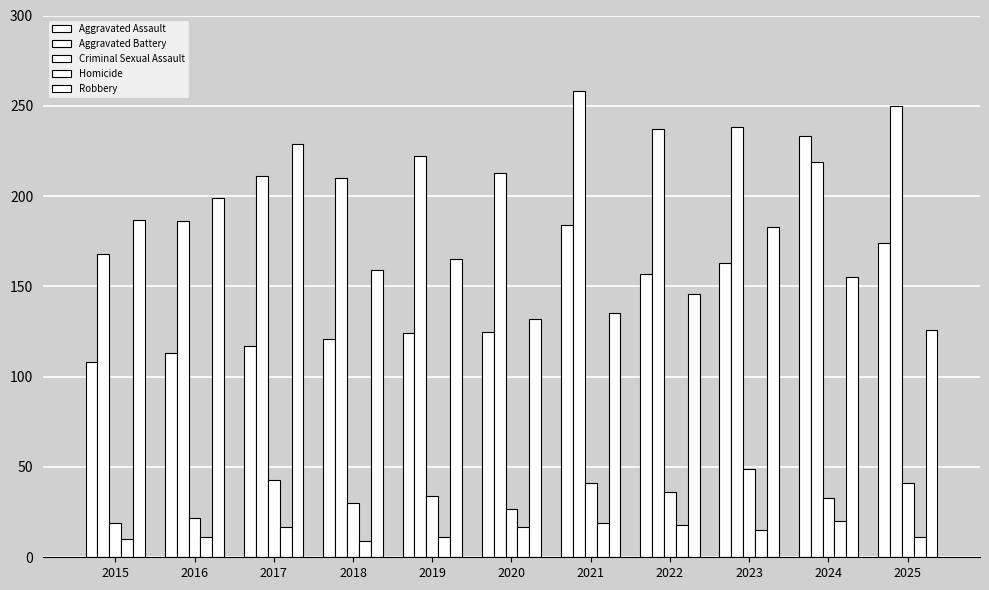

Where is Aggravated Assault nearest to the value 170?

2025